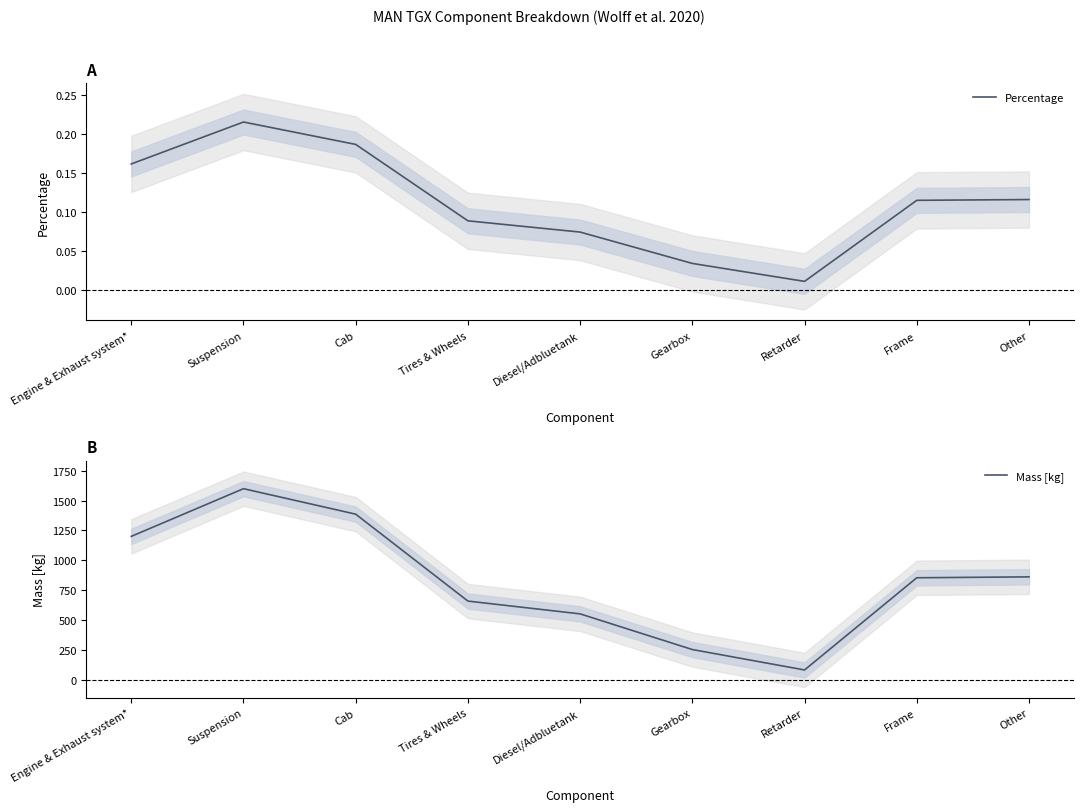

True or false: Mass [kg] and Percentage cross at least once.

False